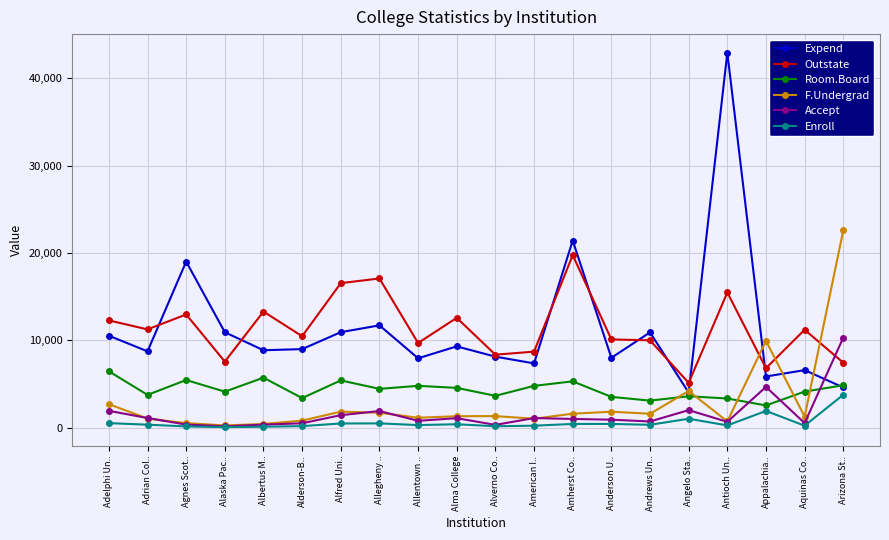

What is the sum of all Room.Board values?

86825